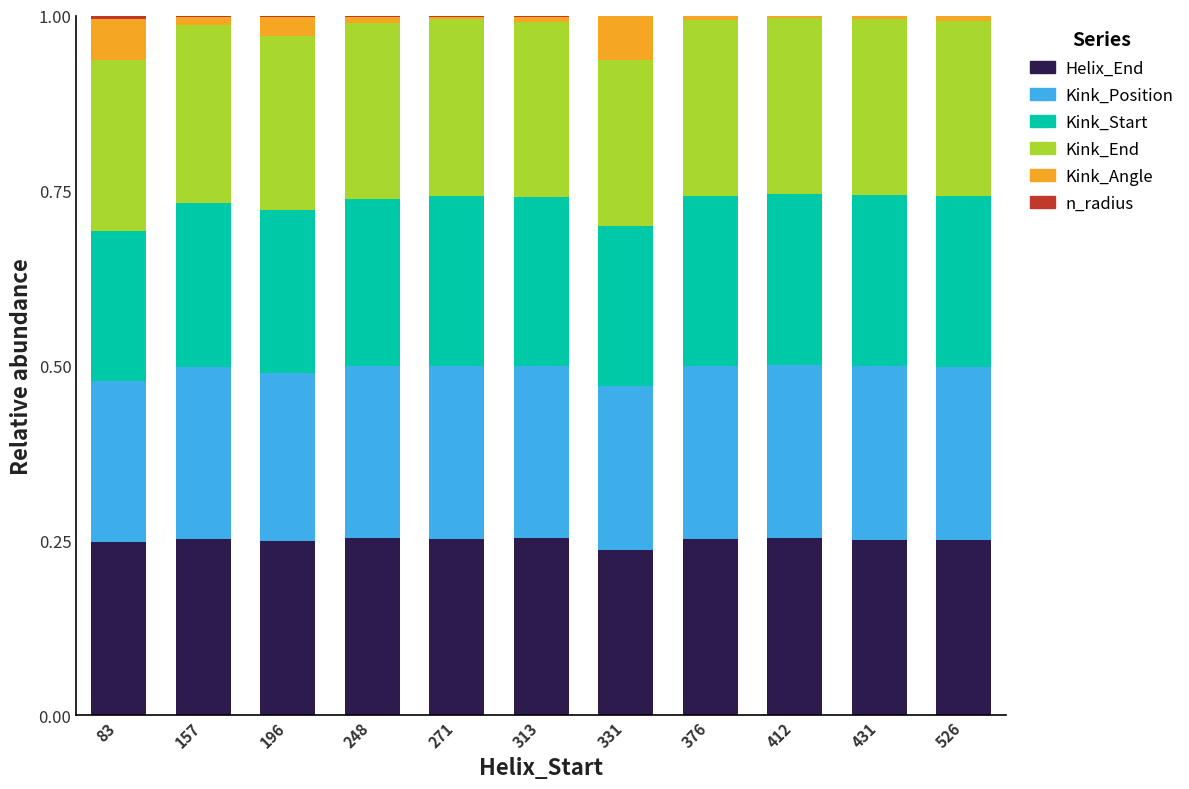

What is the total value across all series at 412?

1.0